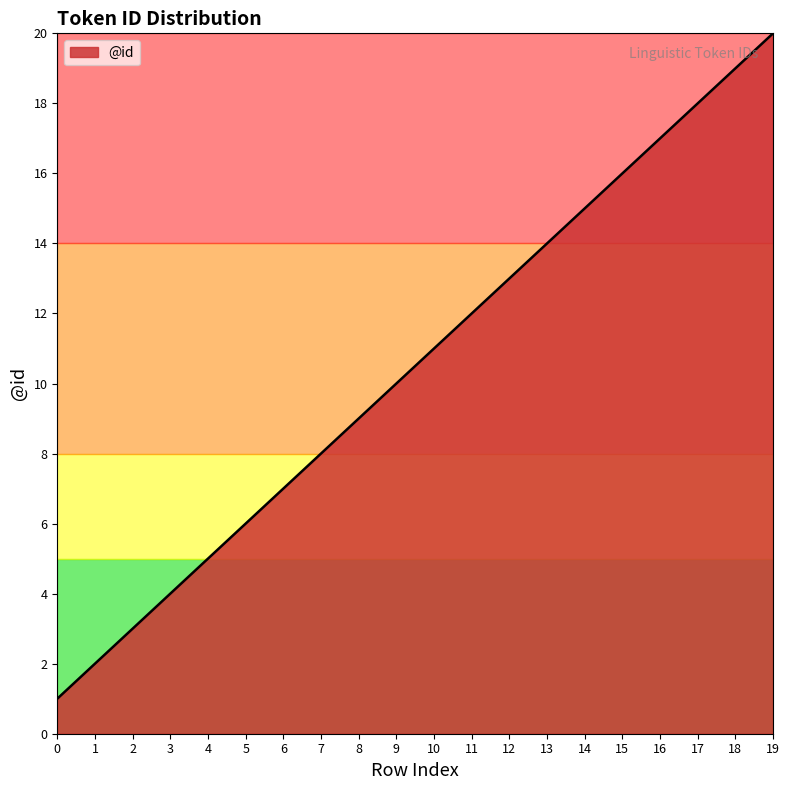

What is the change in value from 0 to 18?

+18